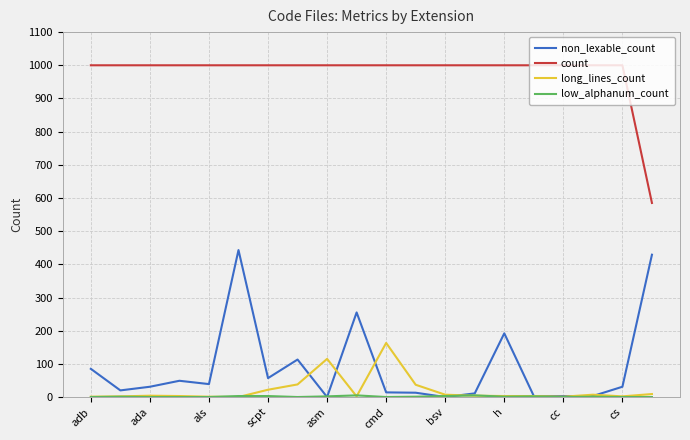

What is the greatest value displayed?

1000